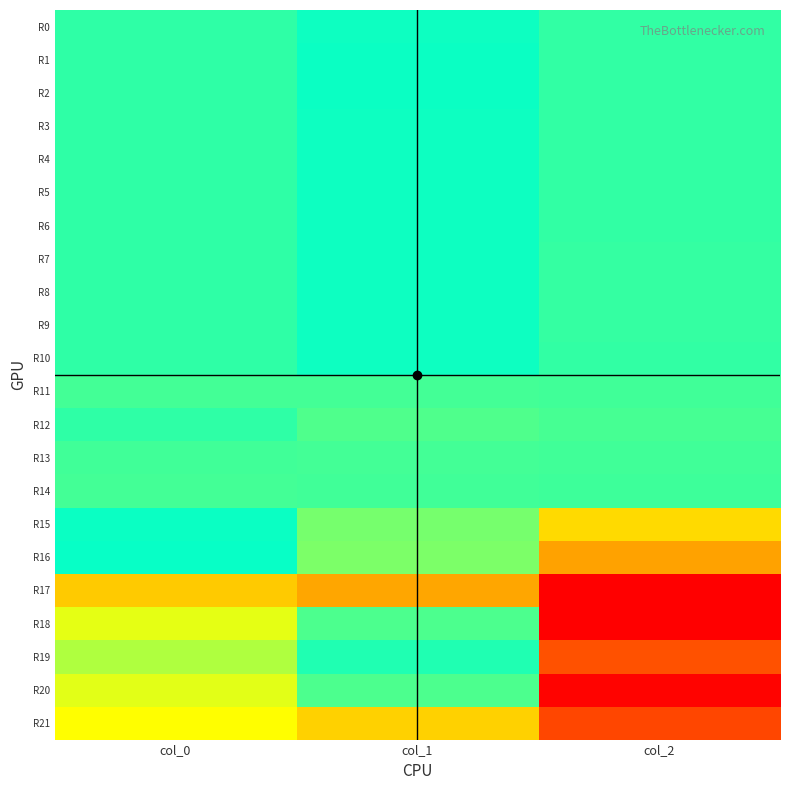

Reading left to right, extract all data points from this chart.

R0: col_0=183.2	col_1=126.5	col_2=187.6
R1: col_0=183.7	col_1=125.9	col_2=186.3
R2: col_0=183.1	col_1=125.6	col_2=188.8
R3: col_0=184.0	col_1=127.7	col_2=188.0
R4: col_0=184.0	col_1=128.9	col_2=187.2
R5: col_0=183.8	col_1=130.1	col_2=188.0
R6: col_0=182.4	col_1=130.5	col_2=188.0
R7: col_0=184.1	col_1=130.0	col_2=189.5
R8: col_0=184.6	col_1=131.2	col_2=190.0
R9: col_0=182.7	col_1=129.6	col_2=190.1
R10: col_0=181.9	col_1=130.6	col_2=189.3
R11: col_0=0.0	col_1=-0.1	col_2=0.3
R12: col_0=30.9	col_1=-20.8	col_2=-5.6
R13: col_0=0.3	col_1=-0.7	col_2=1.0
R14: col_0=-1.2	col_1=0.6	col_2=7.9
R15: col_0=88.6	col_1=-84.8	col_2=618.5
R16: col_0=93.7	col_1=-92.9	col_2=769.8
R17: col_0=663.5	col_1=-544.2	col_2=1349.8
R18: col_0=-264.1	col_1=232.9	col_2=-1135.9
R19: col_0=-175.4	col_1=156.0	col_2=-805.8
R20: col_0=-261.3	col_1=230.4	col_2=-1121.1
R21: col_0=522.2	col_1=-428.4	col_2=1063.2